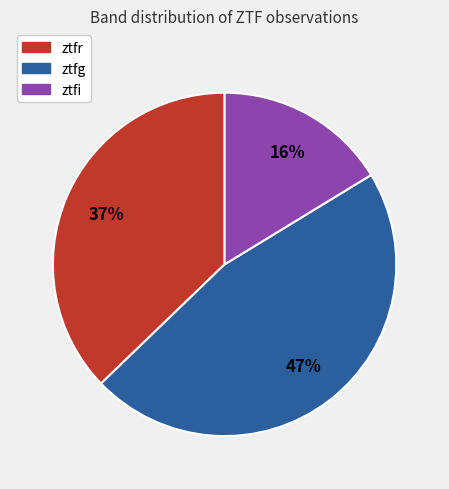

What percentage is the ztfg slice, to the nearest percent?

47%